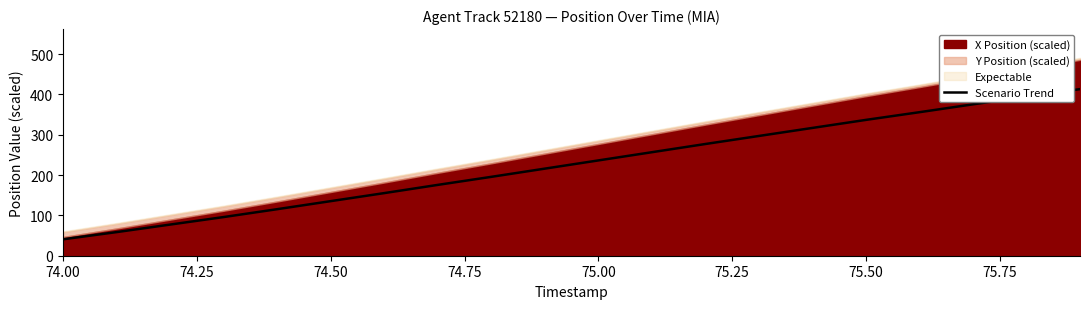

What is the minimum value for Scenario Trend?

40.7